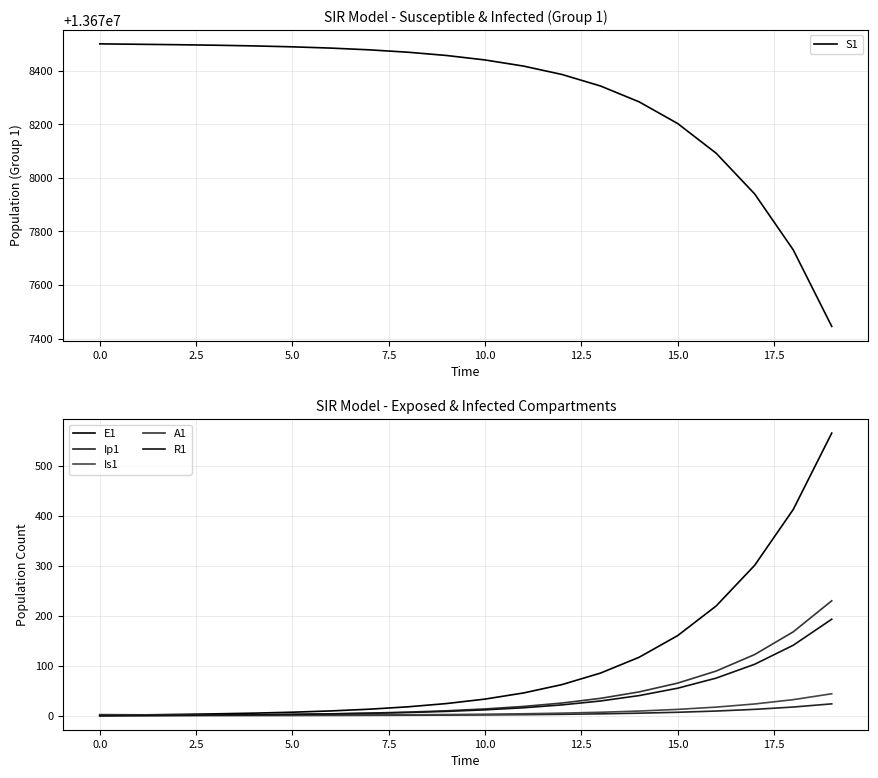

What is the value of the A1 point at the 9th from the left?

7.0